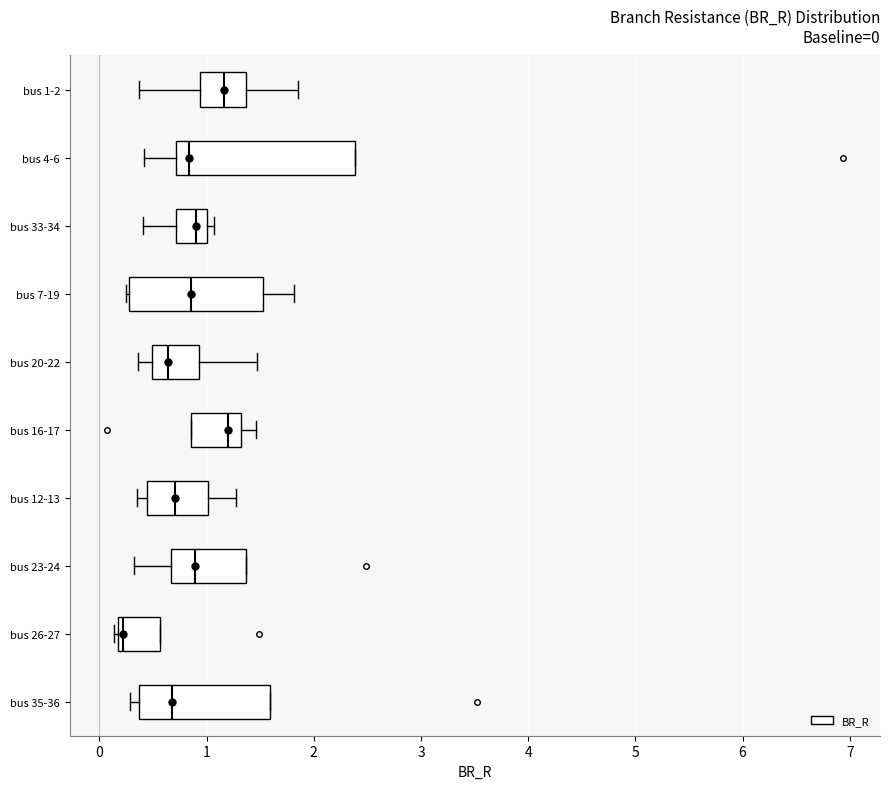

Which box's median line is the furthest to the left?

bus 26-27